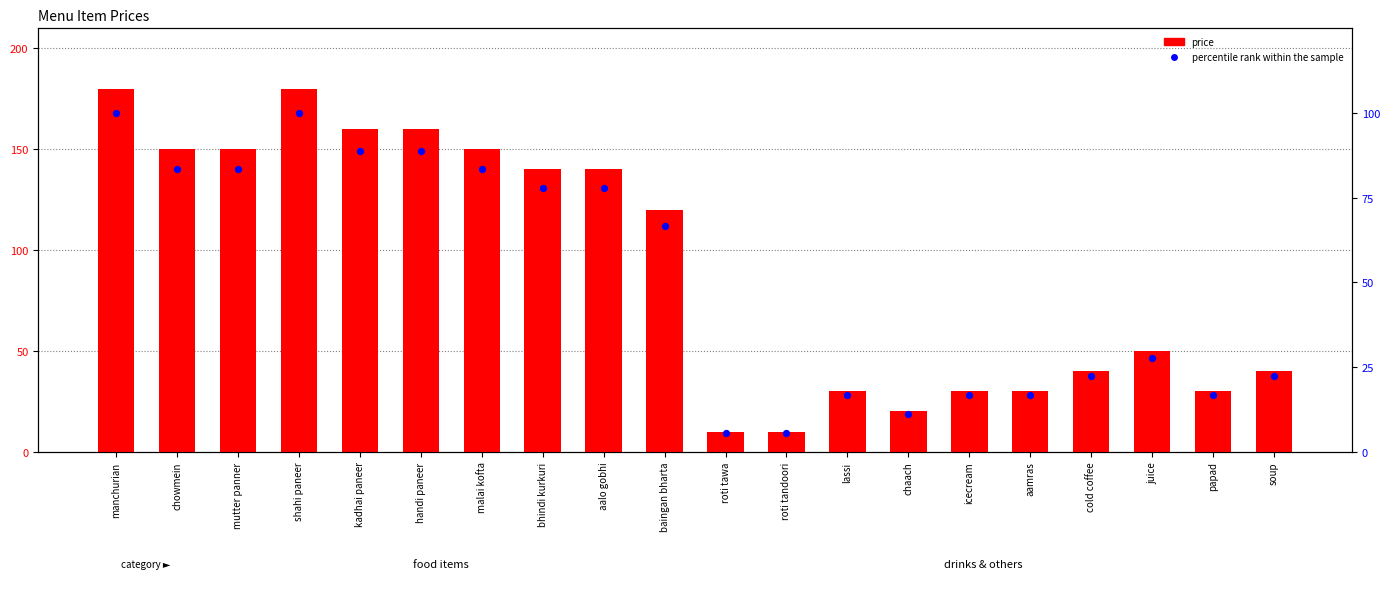

What are all the series names shown in the legend?

price, percentile rank within the sample